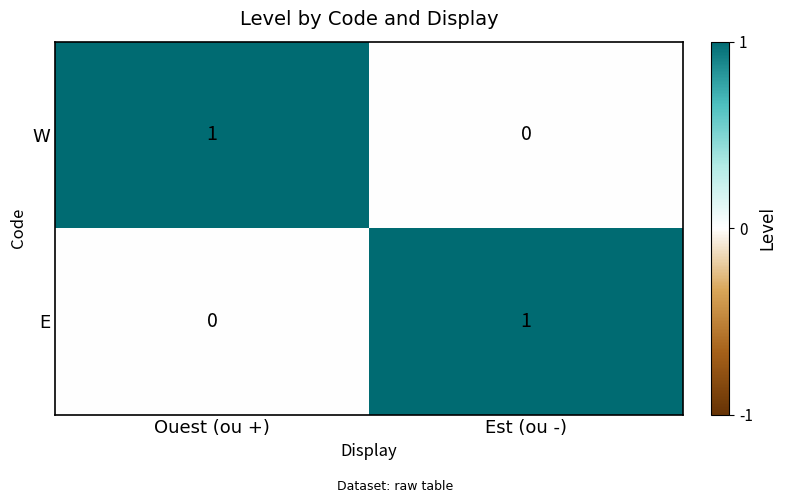

At which label is W closest to 0?

Est (ou -)